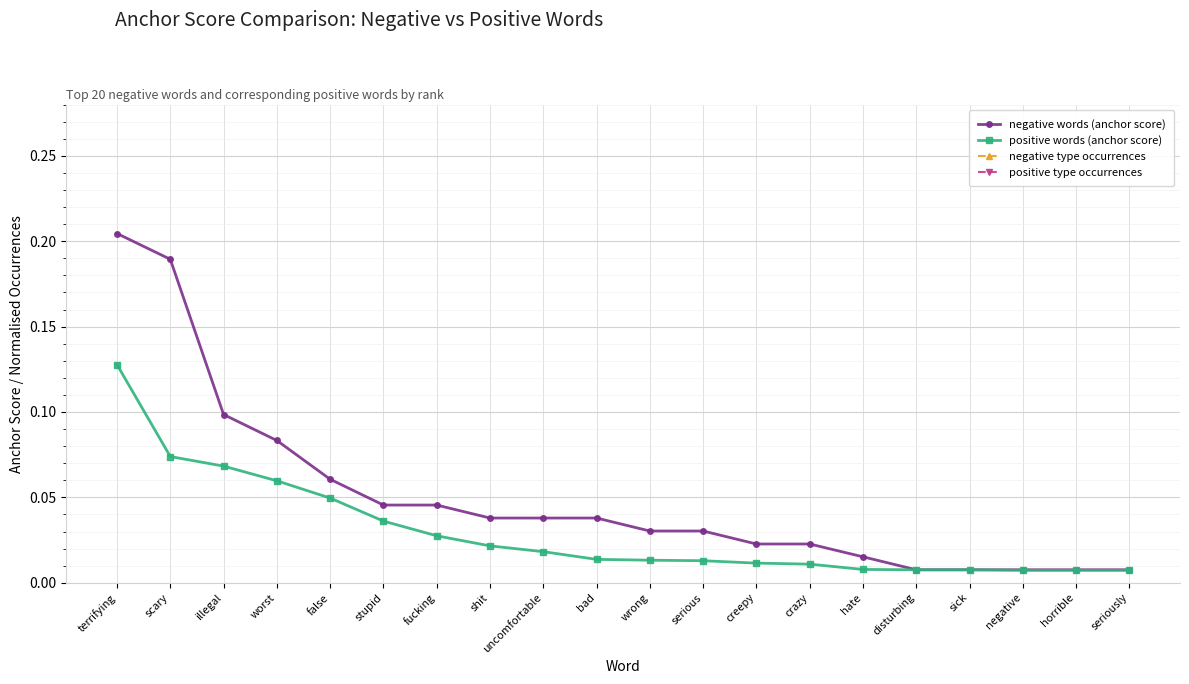

What is the spread (max minus min) of values at stupid?

129.0